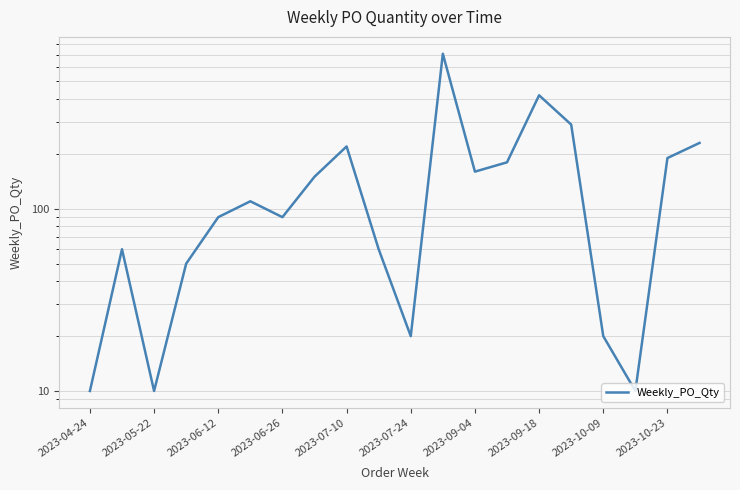

What is the label of the 20th point from the right?

2023-04-24